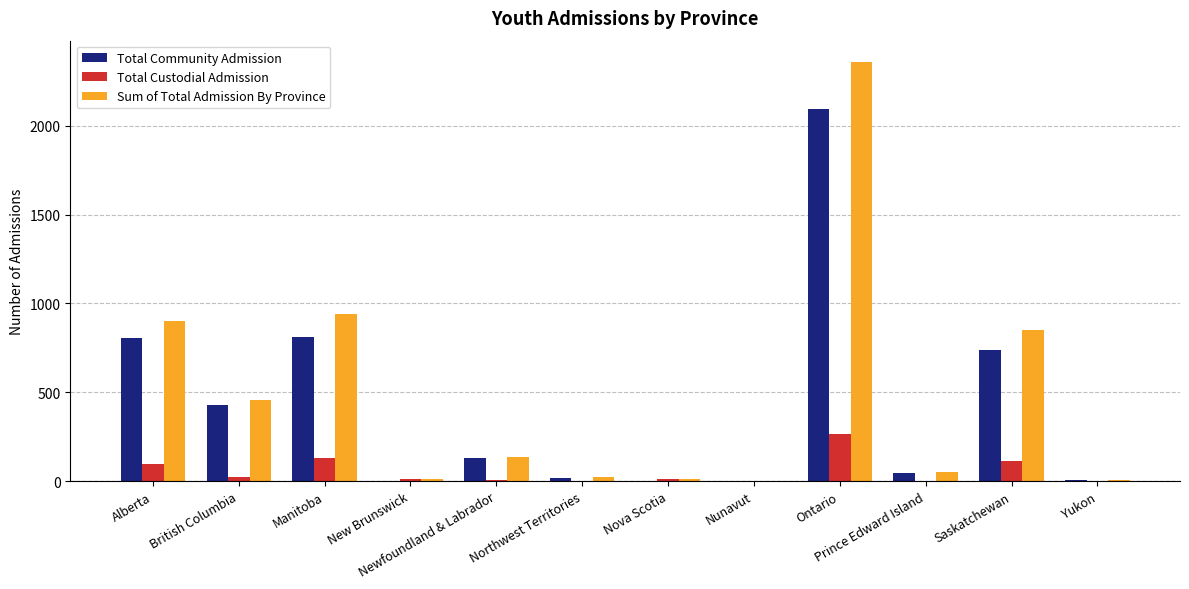

How many distinct data groups are displayed?

3